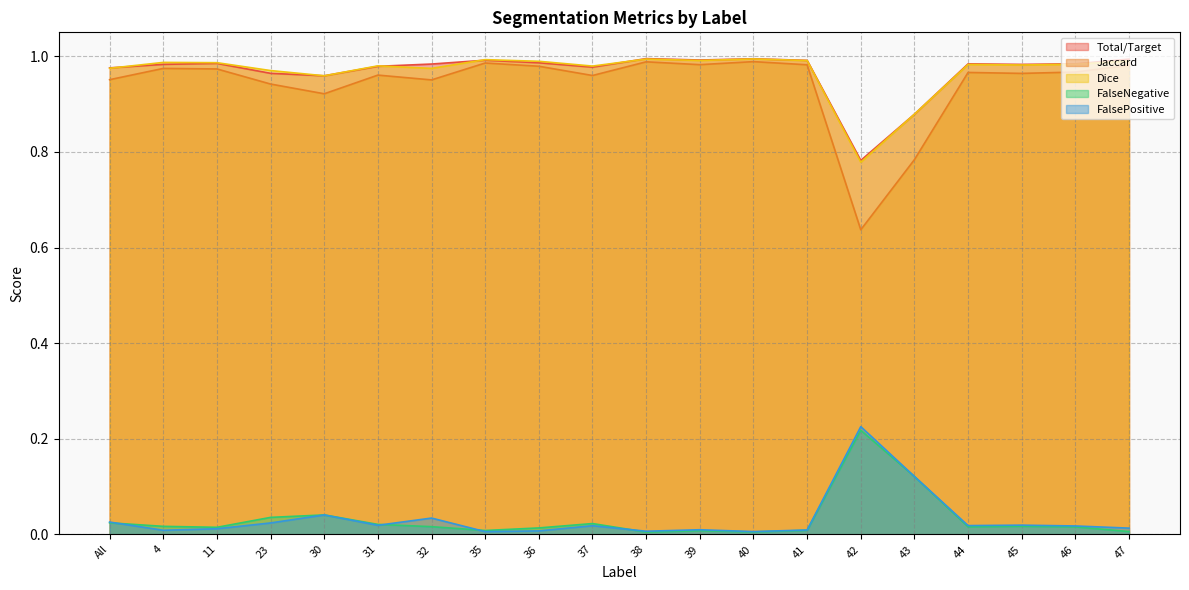

Which series has the largest total across all categories?

Total/Target